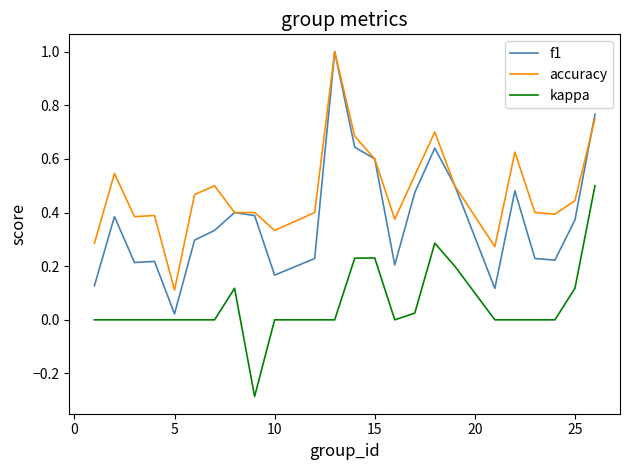

True or false: accuracy and kappa intersect in this chart.

False